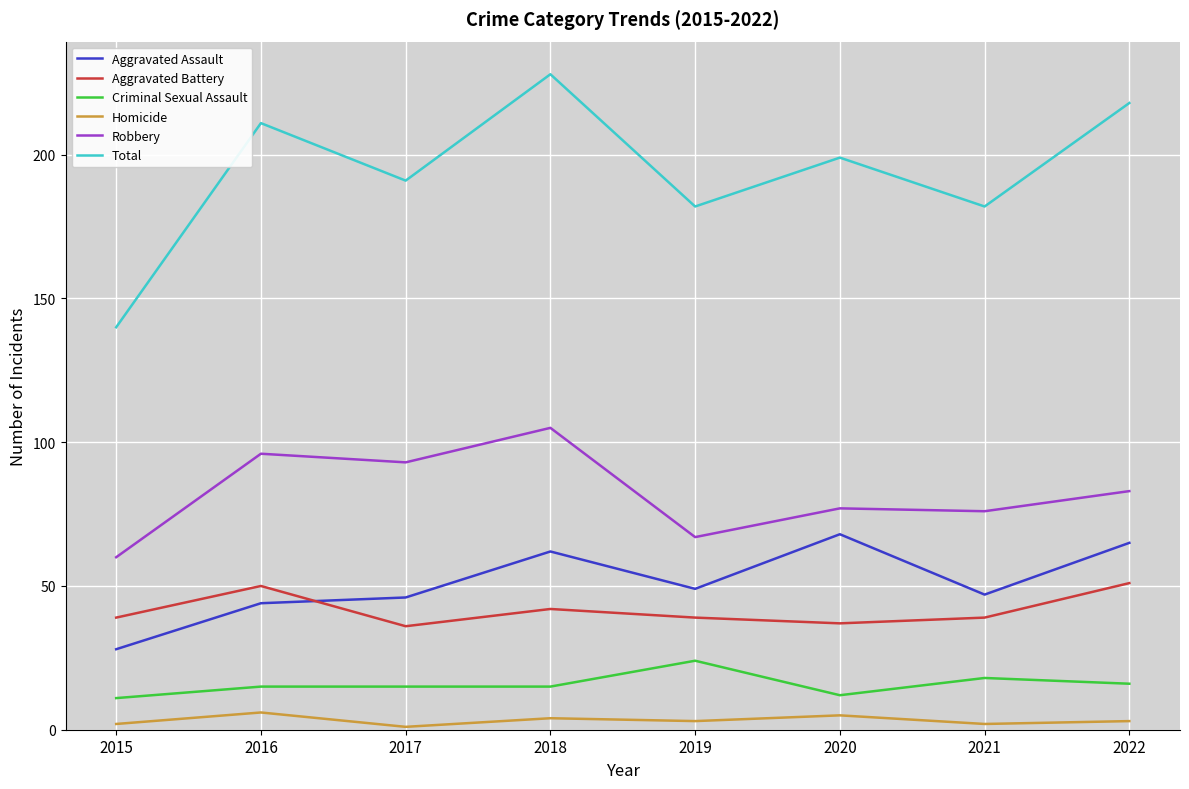

What is the difference between the Total values at 2015 and 2018?

88